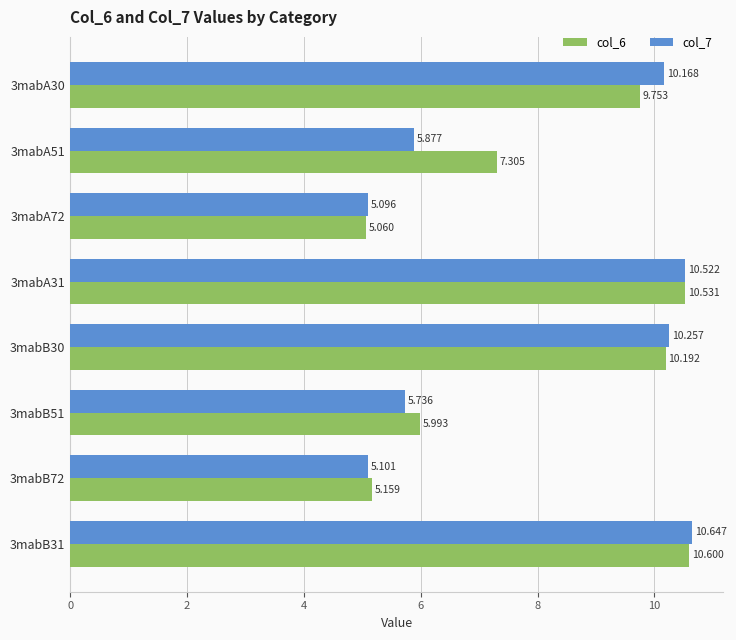

Is the value of col_7 at 3mabA31 greater than the value of col_6 at 3mabB51?

Yes